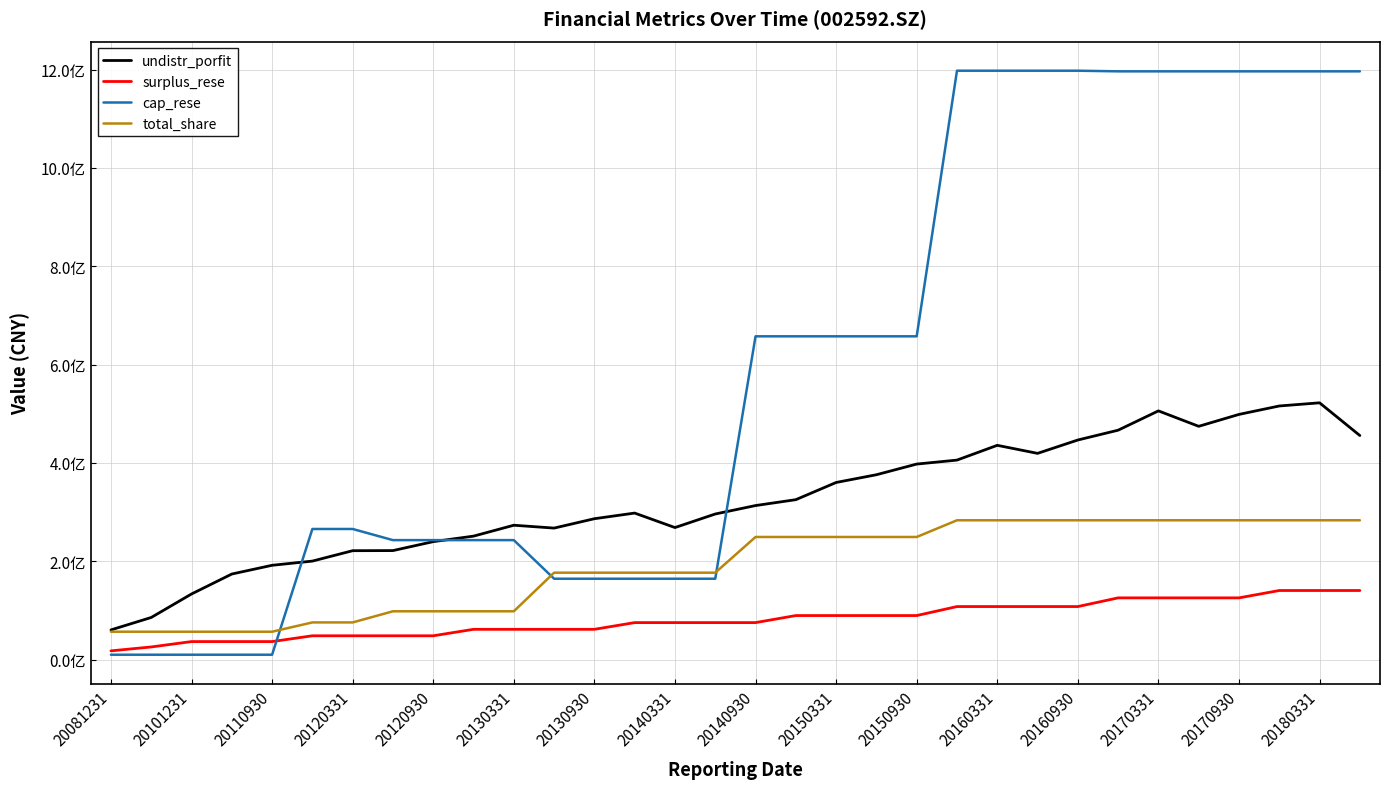

Which series has the widest spread of values?

cap_rese